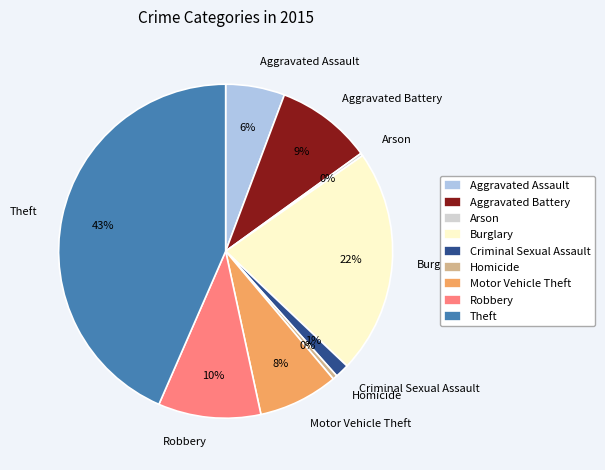

Is the sum of Homicide and Criminal Sexual Assault greater than half?

No